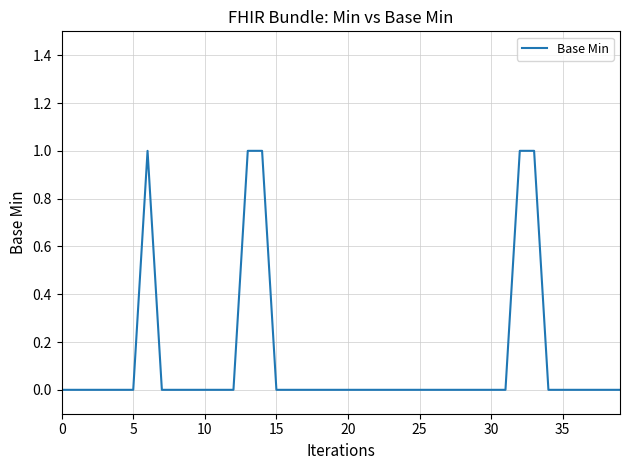

How many lines are shown in the chart?

1